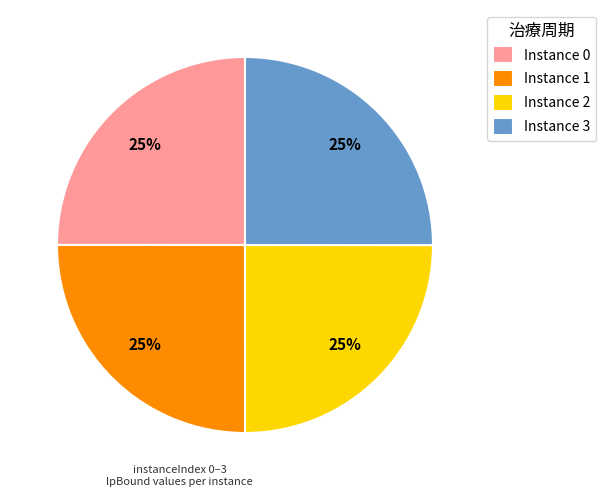

What percentage is the Instance 2 slice, to the nearest percent?

25%